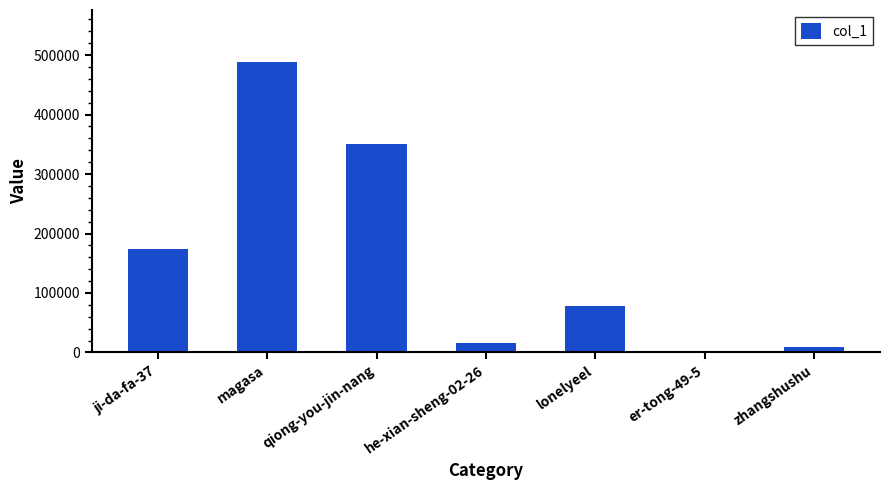

What value does the data have at qiong-you-jin-nang?

349749